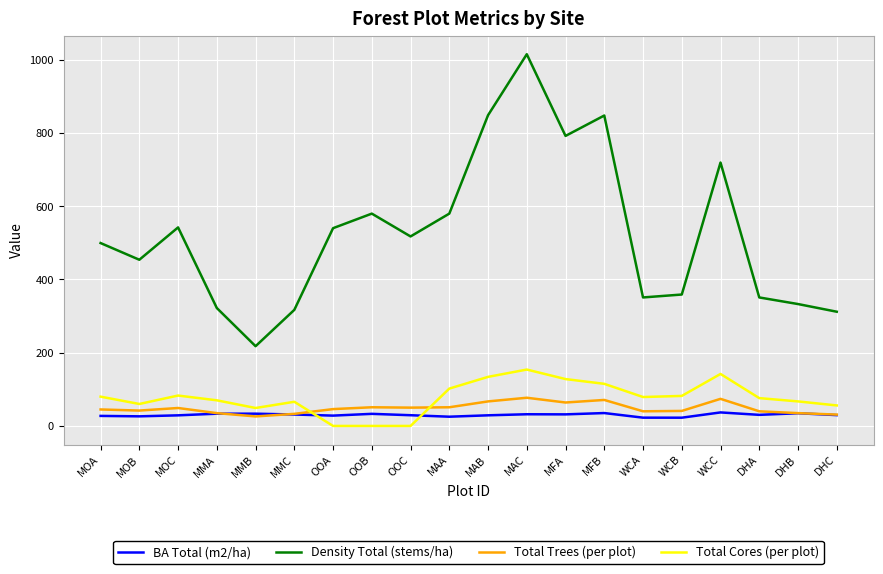

True or false: Total Trees (per plot) and Total Cores (per plot) cross at least once.

True